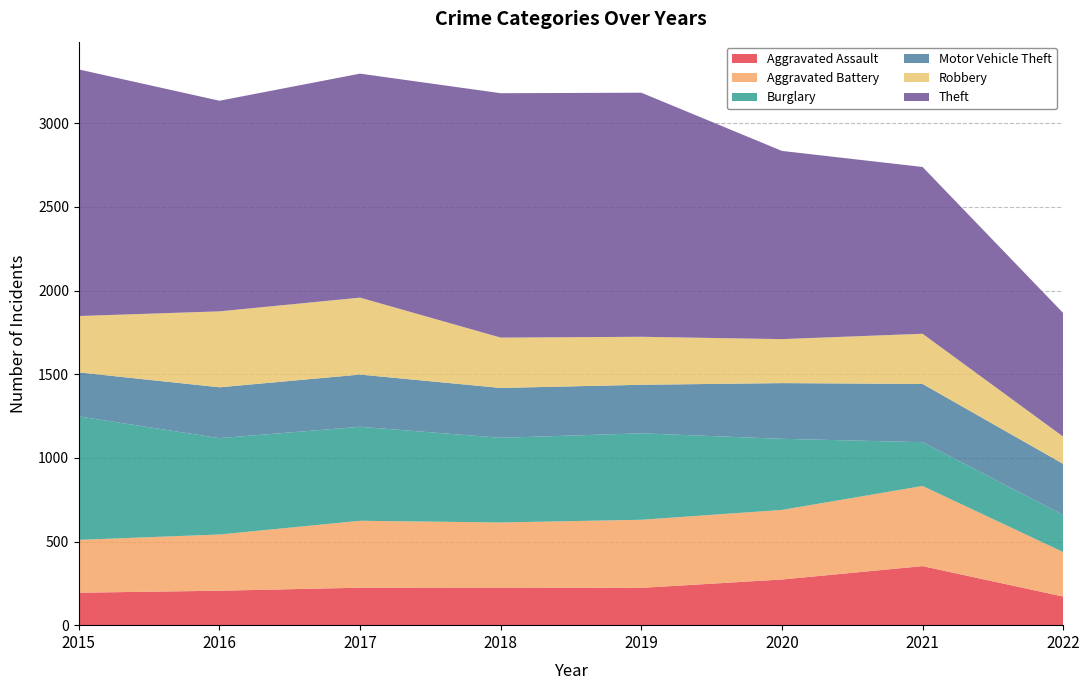

Reading right to left, what are all the values shown in this chart?

Aggravated Assault: 171	353	273	223	225	224	206	194
Aggravated Battery: 266	479	416	407	389	400	336	316
Burglary: 222	262	425	517	506	562	576	738
Motor Vehicle Theft: 305	348	333	290	298	312	304	263
Robbery: 163	300	263	287	301	460	454	337
Theft: 739	997	1125	1459	1461	1339	1259	1474